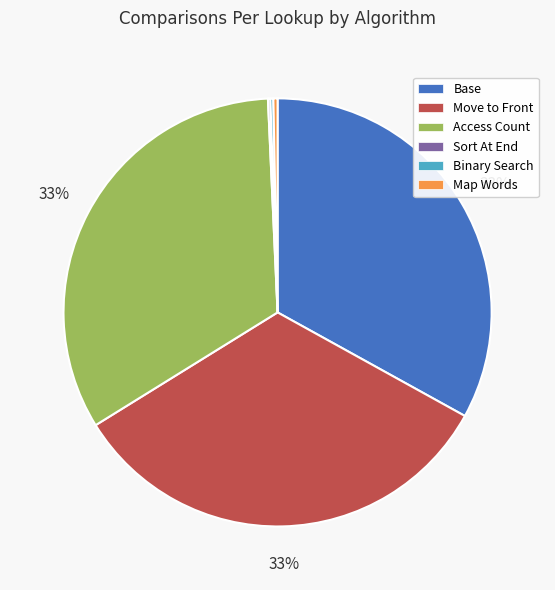

To the nearest percent, what is the average slice percentage?

17%